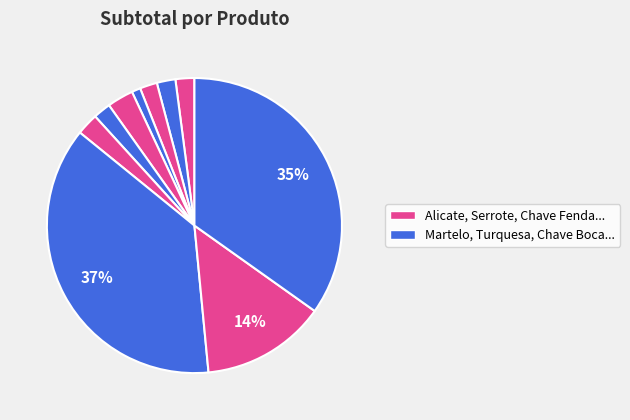

How many slices are in this pie chart?

10